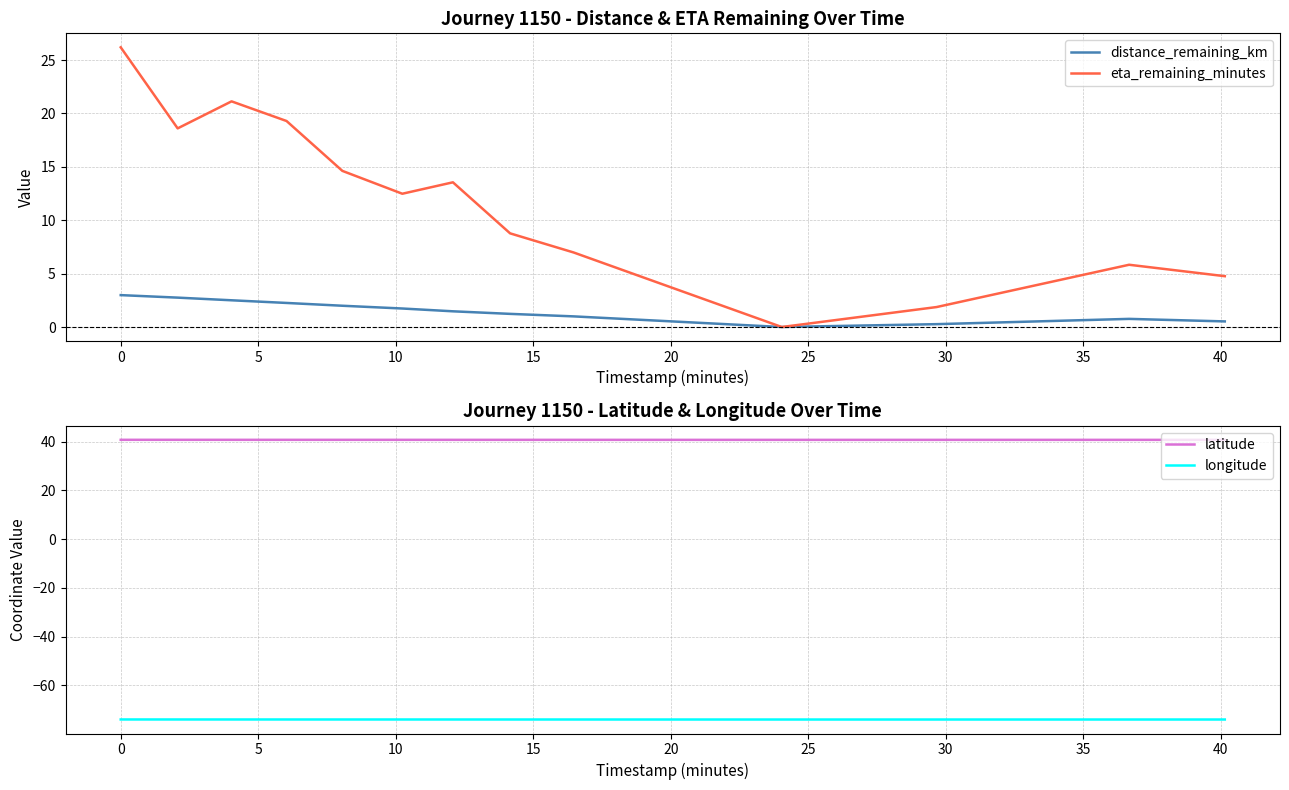

True or false: distance_remaining_km and eta_remaining_minutes intersect in this chart.

False